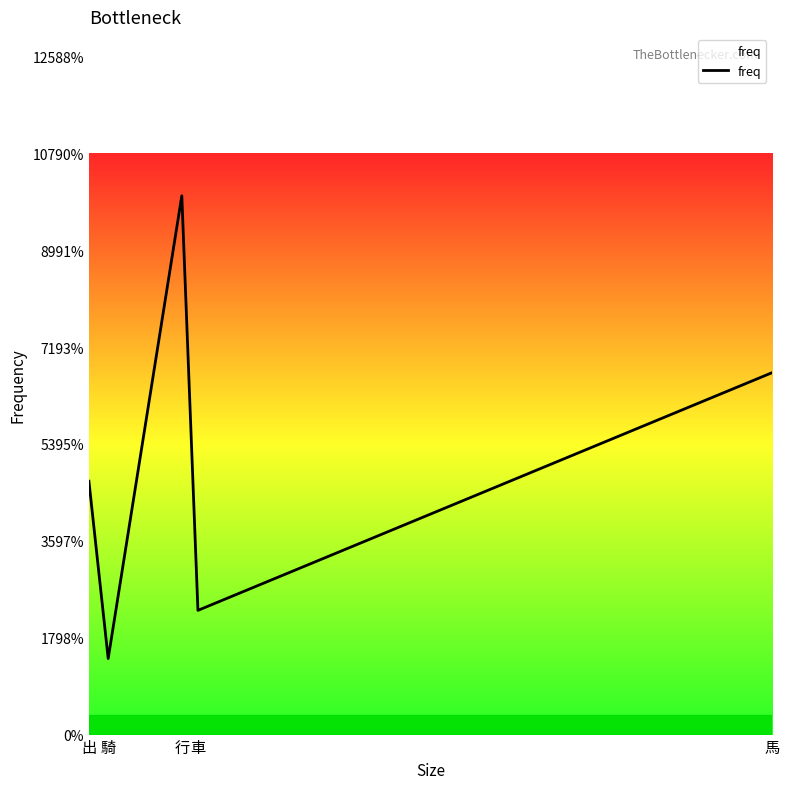

Which has a higher value, 馬 or 行?

行